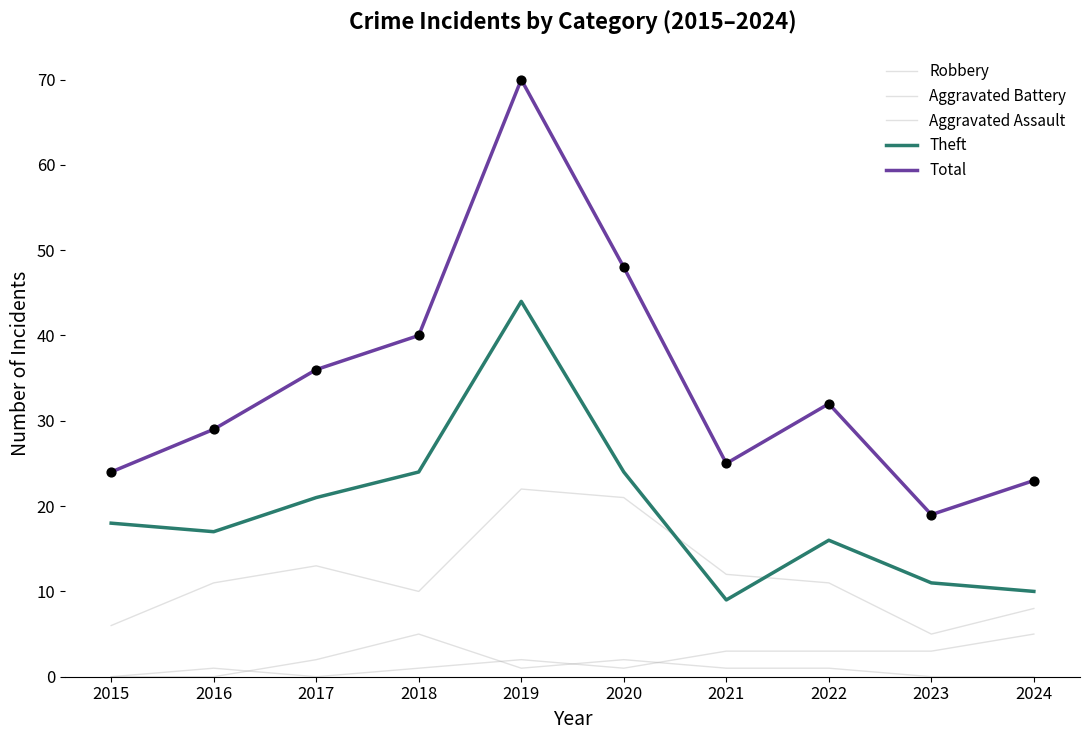

Does the chart have visible grid lines?

No